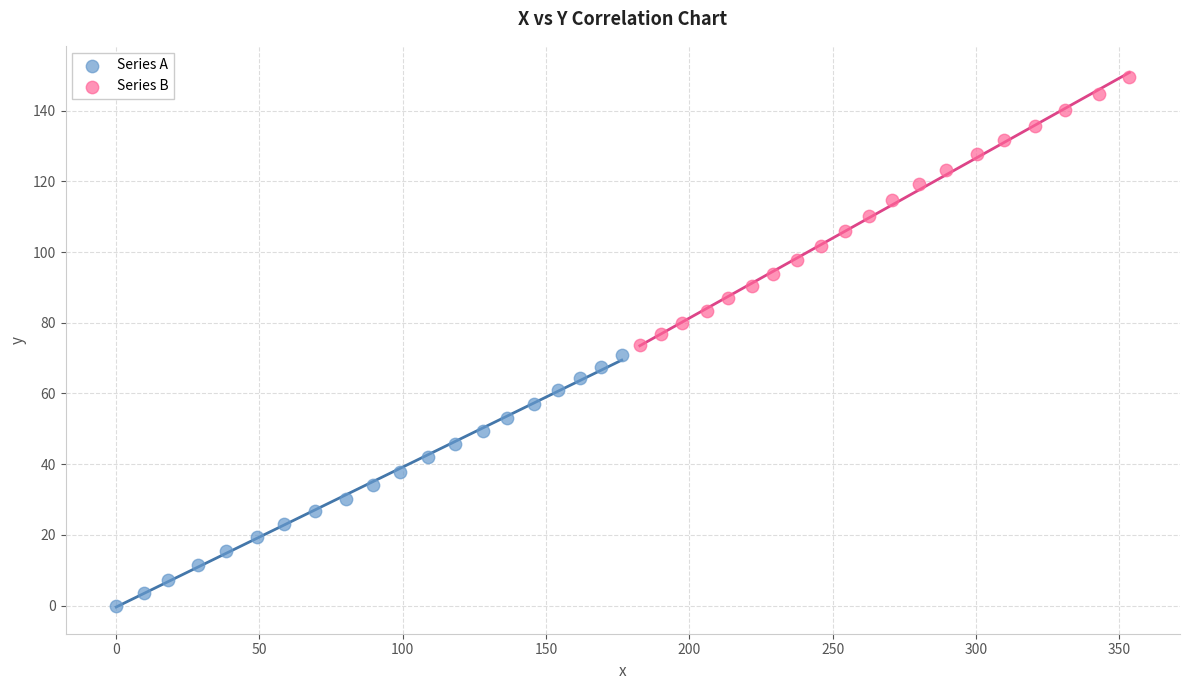

Which series has the widest spread of Y values?

Series B